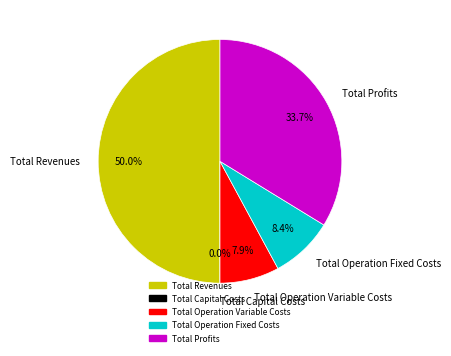

Combined, do Total Capital Costs and Total Operation Fixed Costs account for over 50%?

No